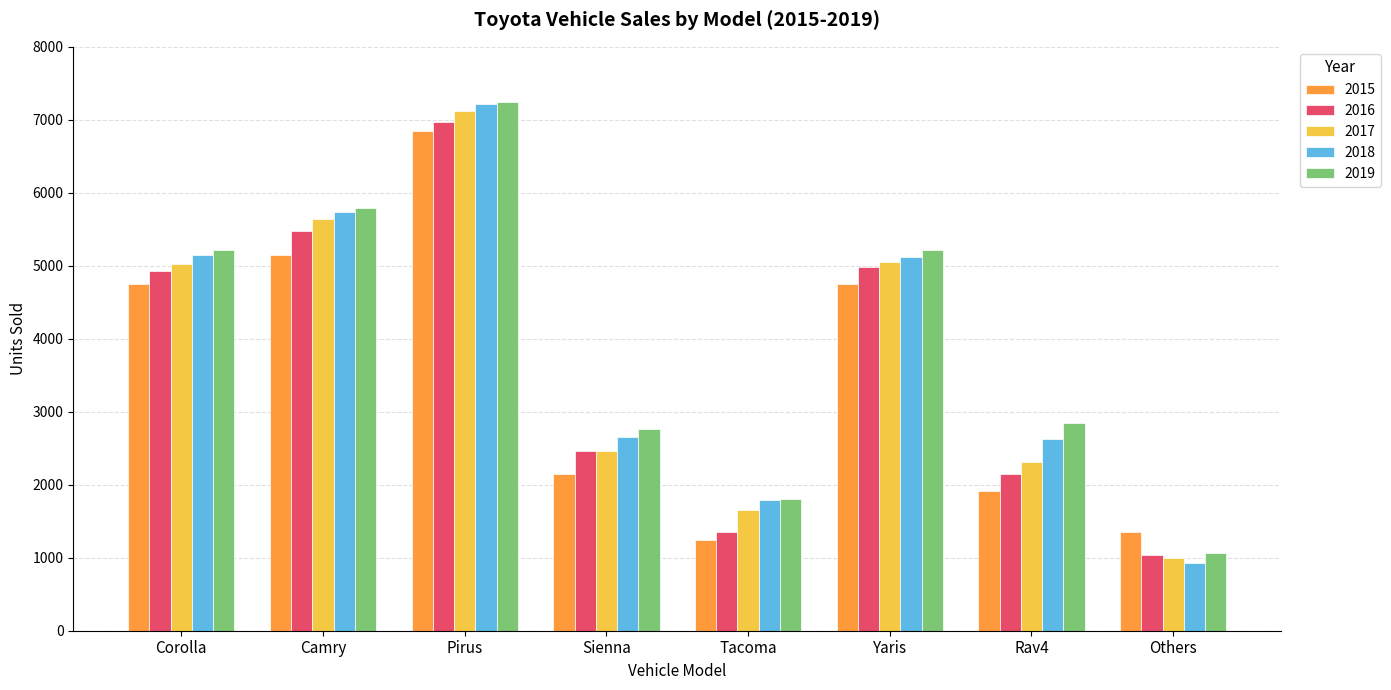

What is the label of the 4th bar from the right?

Tacoma